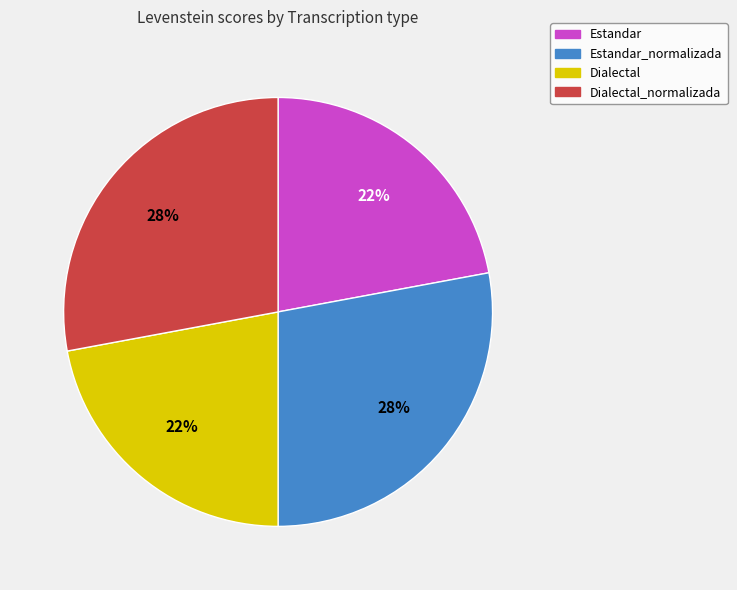

Is it true that Estandar_normalizada is 28% of the pie?

True